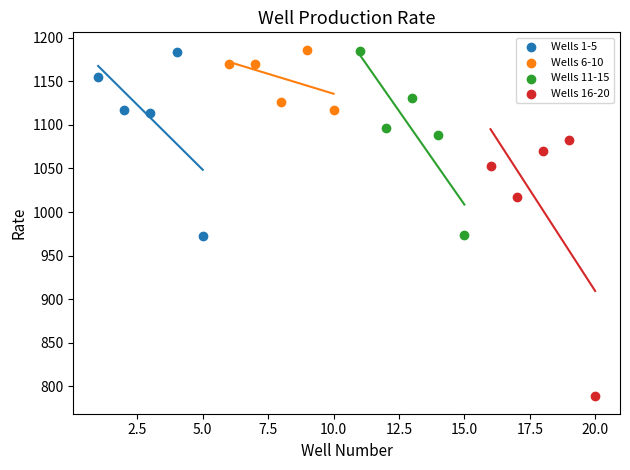

Which series reaches the minimum Y coordinate?

Wells 16-20